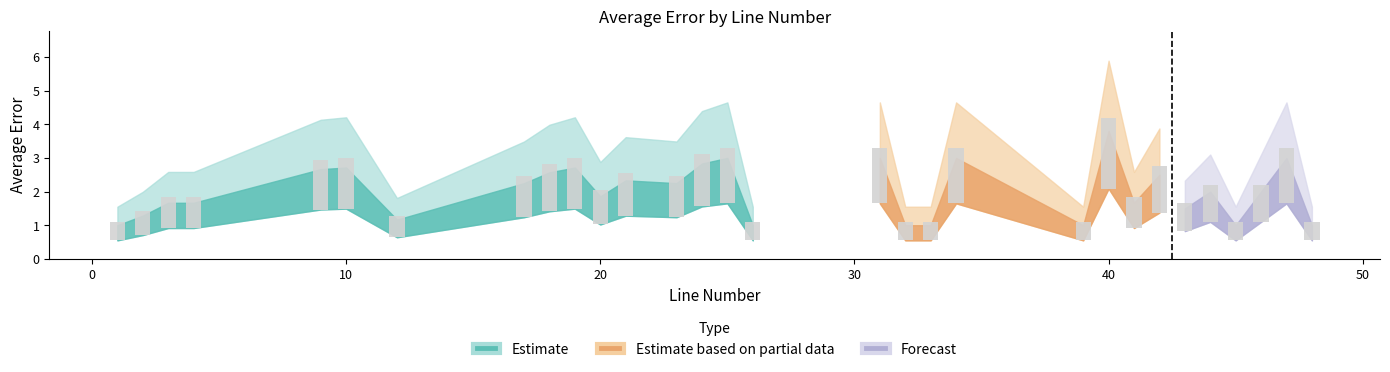

What is the change in value from 46 to 48?

-1.0